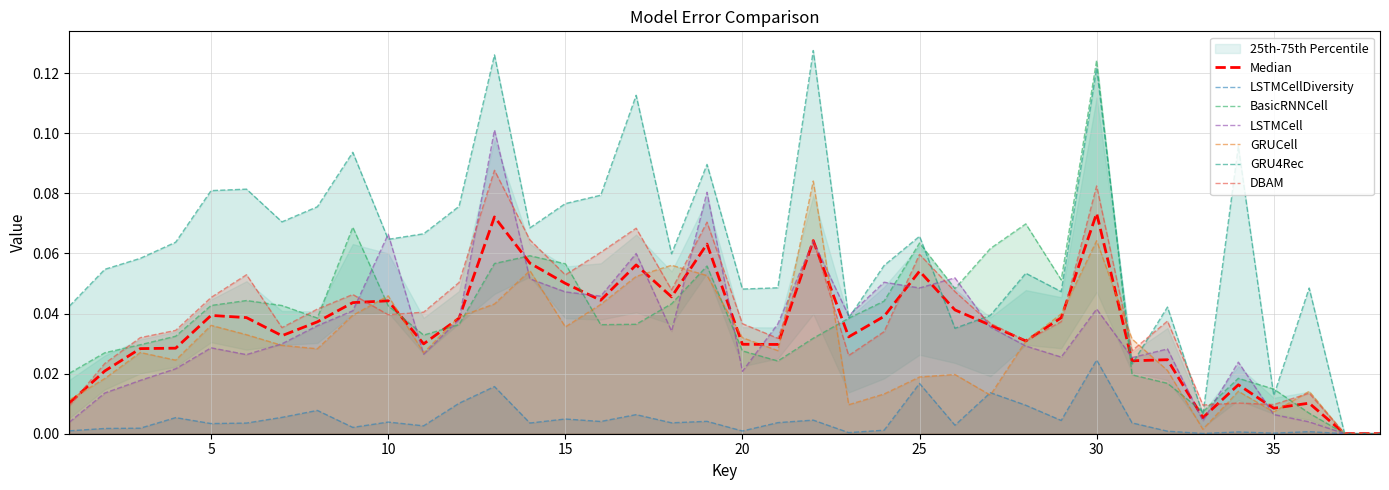

Rank the series at 20.0 from highest to lowest value.

GRU4Rec, DBAM, GRUCell, BasicRNNCell, LSTMCell, LSTMCellDiversity